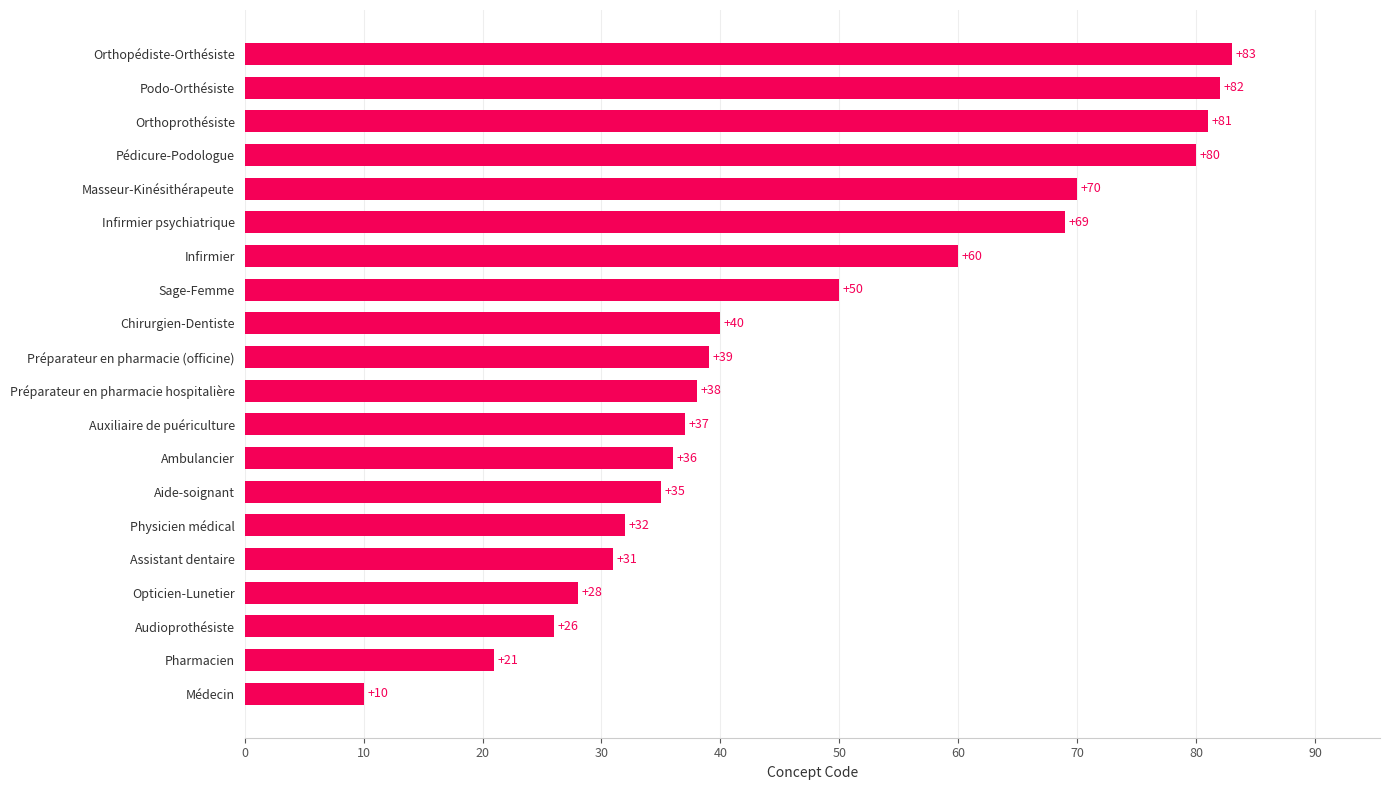

What is the difference between the values at Médecin and Opticien-Lunetier?

18